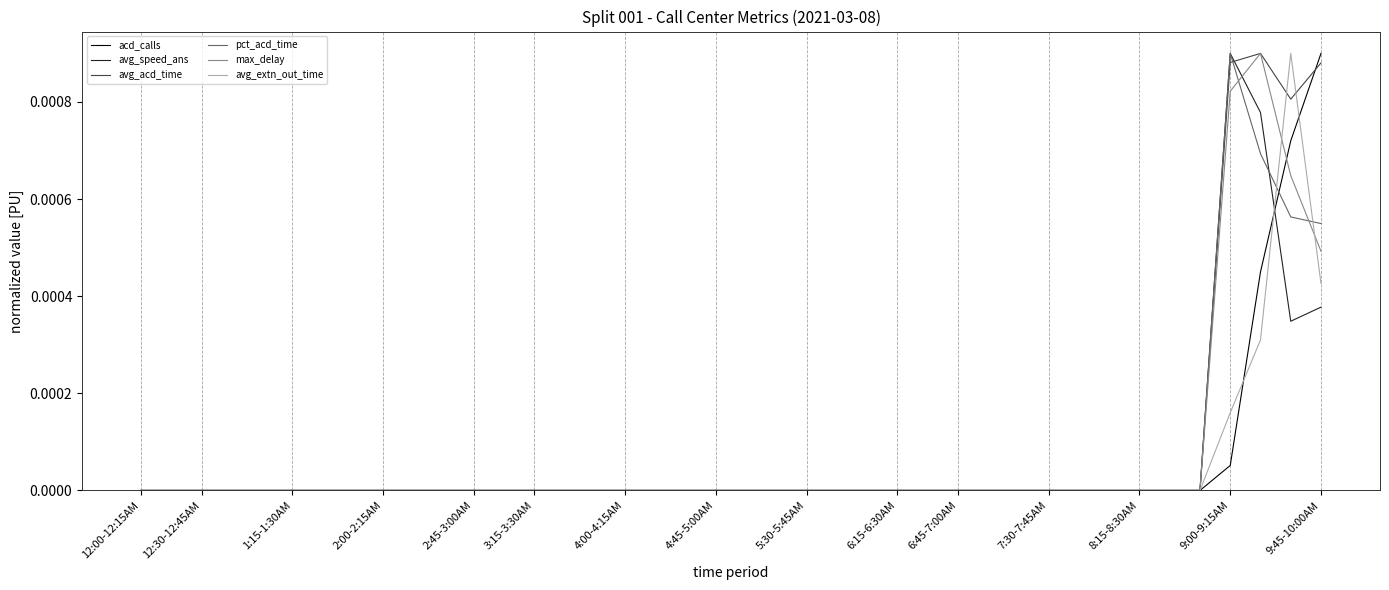

What are all the series names shown in the legend?

acd_calls, avg_speed_ans, avg_acd_time, pct_acd_time, max_delay, avg_extn_out_time